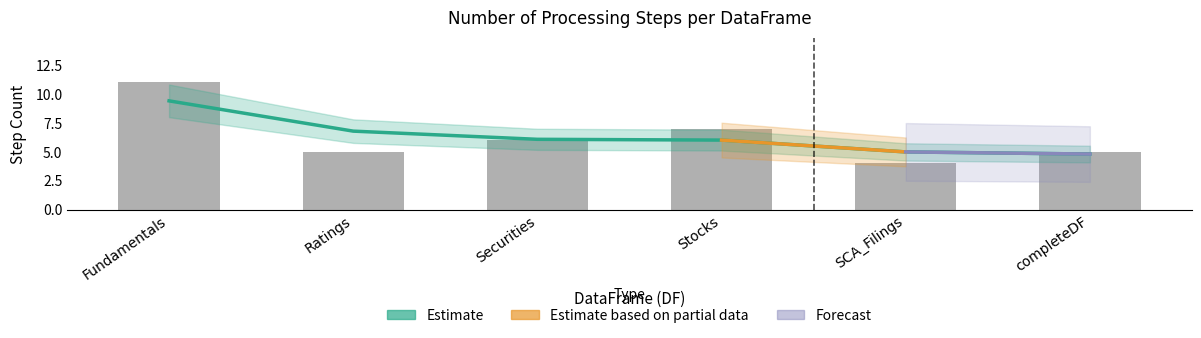

Which has a higher value, Ratings or SCA_Filings?

Ratings